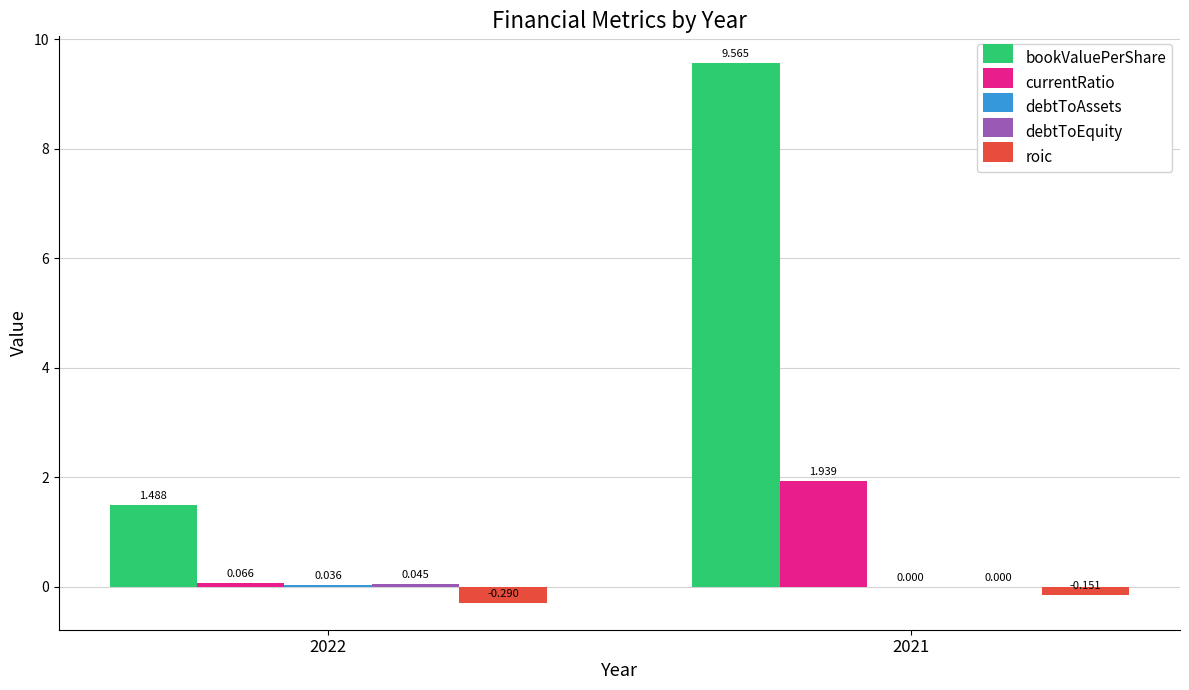

Between 2022 and 2021, which series saw the biggest shift?

bookValuePerShare